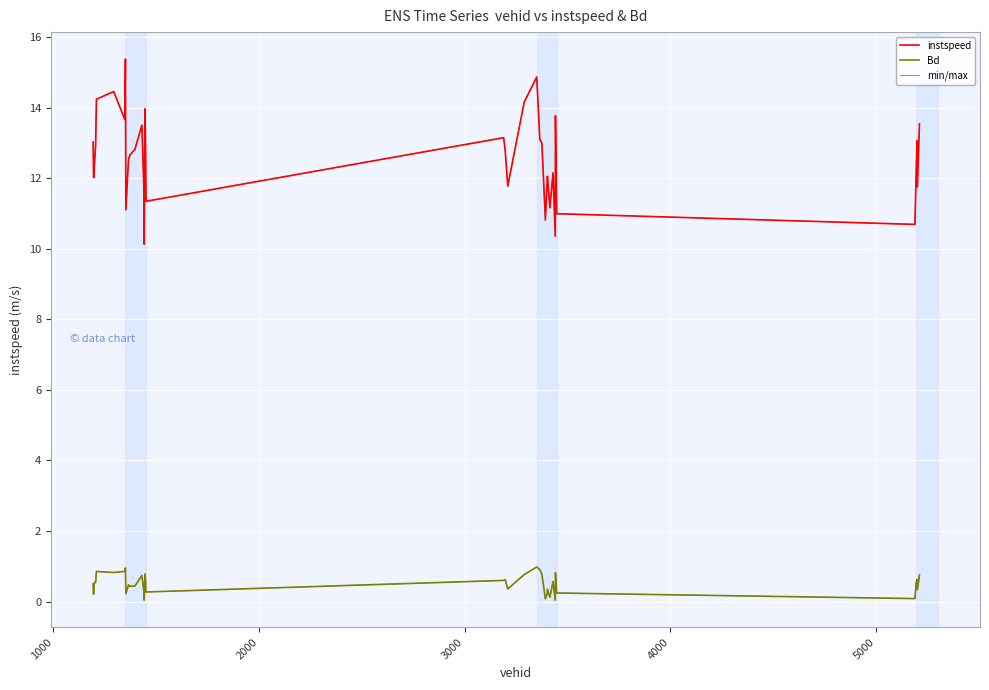

What is the average value of the Bd series?

0.5